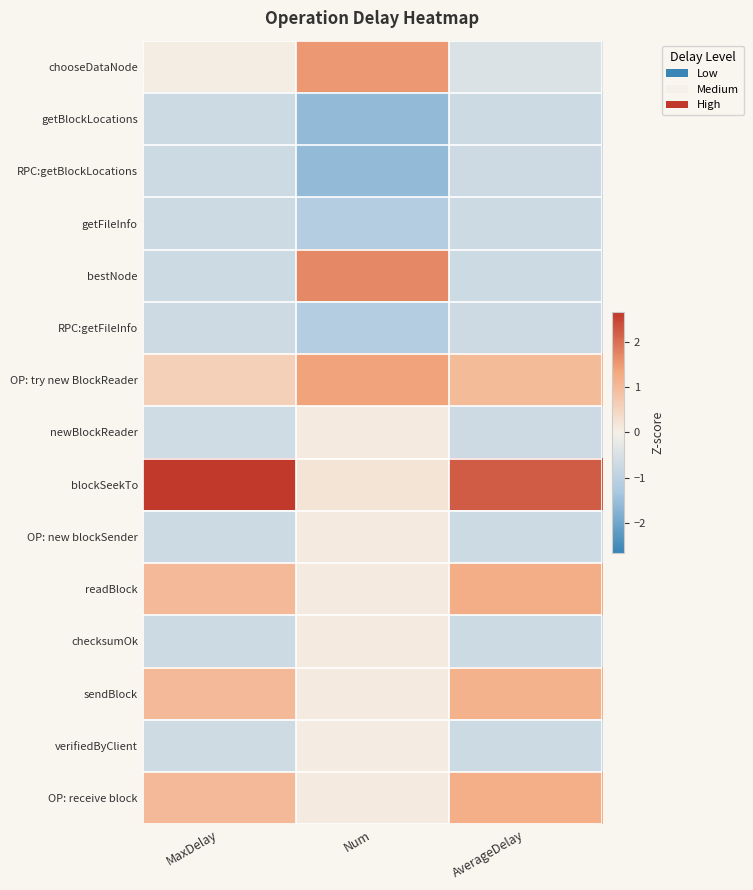

Reading left to right, transcribe all the data shown in this chart.

chooseDataNode: MaxDelay=0.1	Num=1.5	AverageDelay=-0.5
getBlockLocations: MaxDelay=-0.7	Num=-1.6	AverageDelay=-0.7
RPC:getBlockLocations: MaxDelay=-0.7	Num=-1.6	AverageDelay=-0.7
getFileInfo: MaxDelay=-0.7	Num=-1.1	AverageDelay=-0.7
bestNode: MaxDelay=-0.7	Num=1.7	AverageDelay=-0.7
RPC:getFileInfo: MaxDelay=-0.7	Num=-1.1	AverageDelay=-0.7
OP: try new BlockReader: MaxDelay=0.6	Num=1.4	AverageDelay=1.0
newBlockReader: MaxDelay=-0.7	Num=0.1	AverageDelay=-0.7
blockSeekTo: MaxDelay=2.7	Num=0.2	AverageDelay=2.2
OP: new blockSender: MaxDelay=-0.7	Num=0.1	AverageDelay=-0.7
readBlock: MaxDelay=1.0	Num=0.1	AverageDelay=1.2
checksumOk: MaxDelay=-0.7	Num=0.1	AverageDelay=-0.7
sendBlock: MaxDelay=1.0	Num=0.1	AverageDelay=1.2
verifiedByClient: MaxDelay=-0.7	Num=0.1	AverageDelay=-0.7
OP: receive block: MaxDelay=1.0	Num=0.1	AverageDelay=1.2